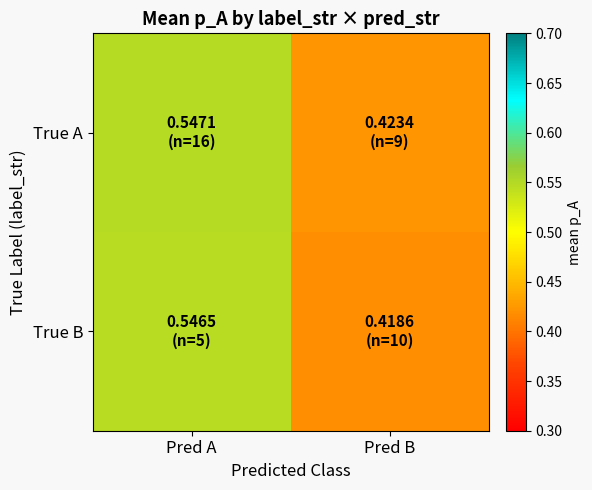

At how many categories does at least one series exceed 0?

2